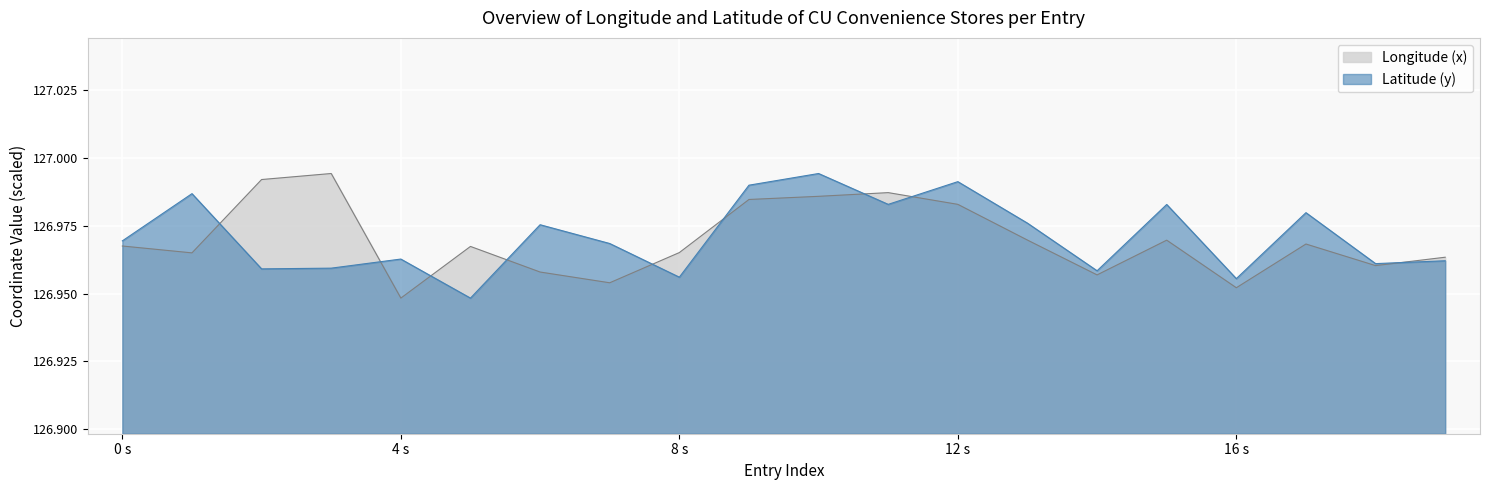

How many lines are shown in the chart?

2